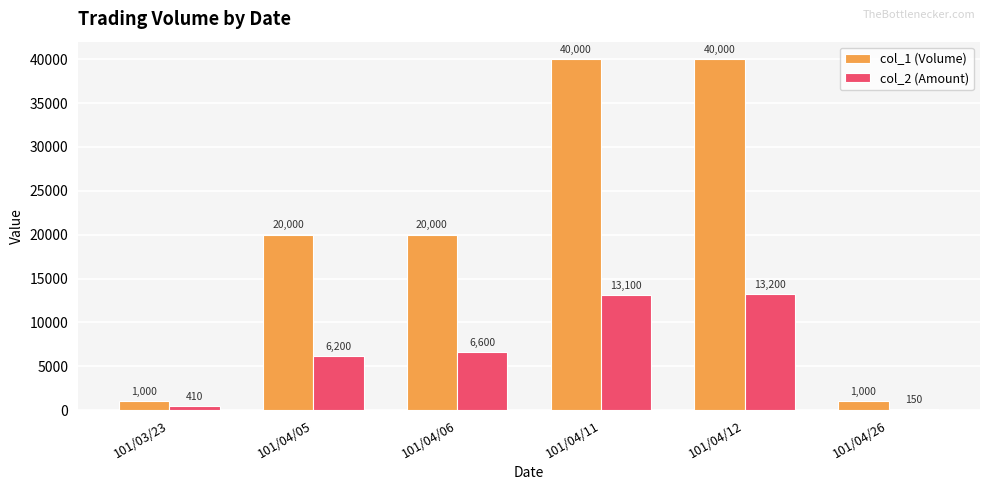

What is the smallest value displayed?

150